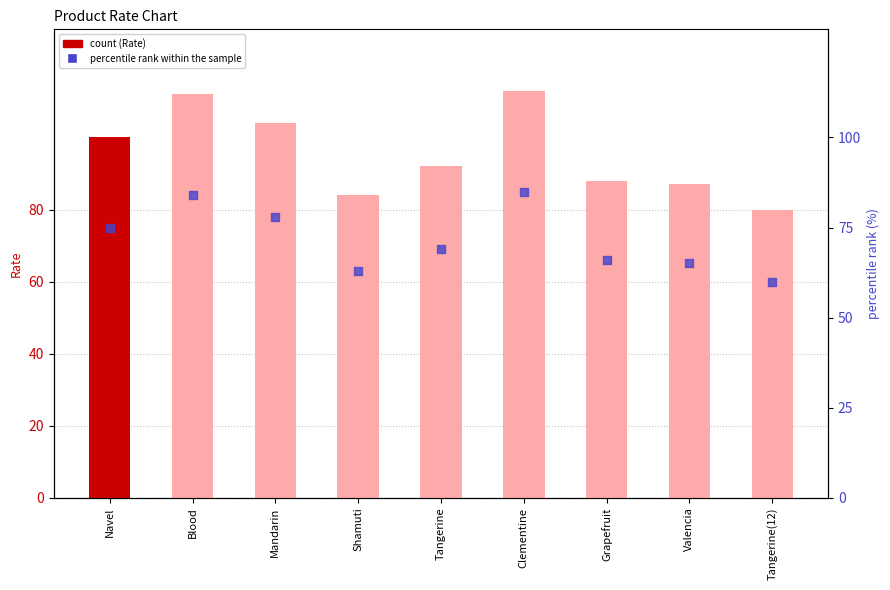

At how many categories does at least one series exceed 99?

4